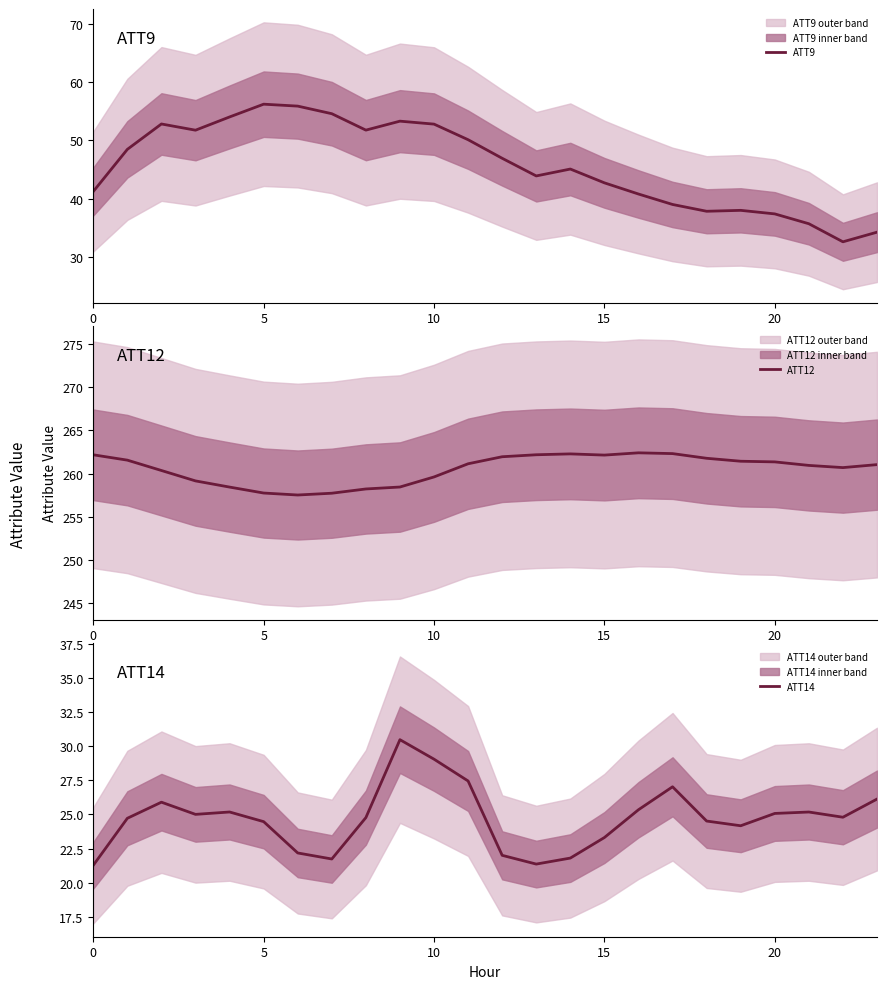

What is the difference between the maximum and minimum values in the ATT14 series?

9.2